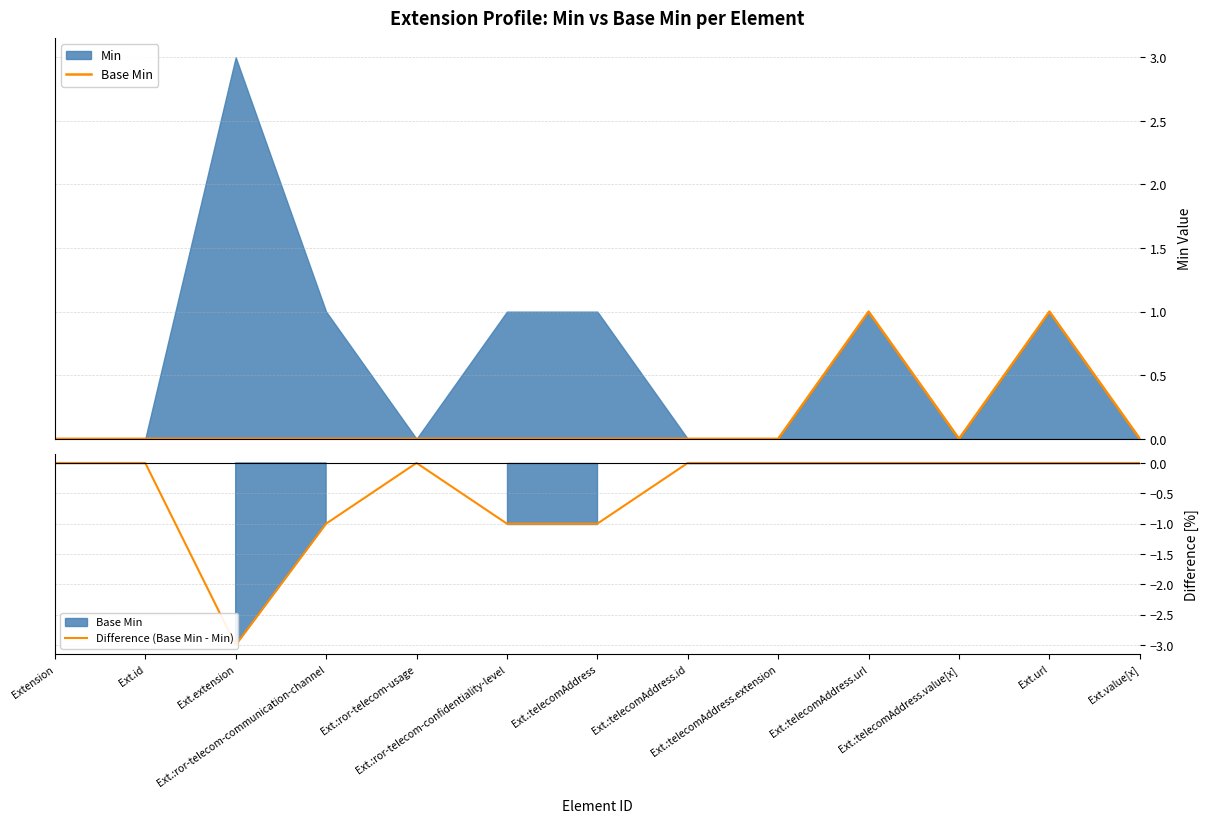

Reading right to left, list all the values displayed in this chart.

Base Min: Ext.value[x]=0	Ext.url=1	Ext.:telecomAddress.value[x]=0	Ext.:telecomAddress.url=1	Ext.:telecomAddress.extension=0	Ext.:telecomAddress.id=0	Ext.:telecomAddress=0	Ext.:ror-telecom-confidentiality-level=0	Ext.:ror-telecom-usage=0	Ext.:ror-telecom-communication-channel=0	Ext.extension=0	Ext.id=0	Extension=0
Difference (Base Min - Min): Ext.value[x]=0	Ext.url=0	Ext.:telecomAddress.value[x]=0	Ext.:telecomAddress.url=0	Ext.:telecomAddress.extension=0	Ext.:telecomAddress.id=0	Ext.:telecomAddress=-1	Ext.:ror-telecom-confidentiality-level=-1	Ext.:ror-telecom-usage=0	Ext.:ror-telecom-communication-channel=-1	Ext.extension=-3	Ext.id=0	Extension=0